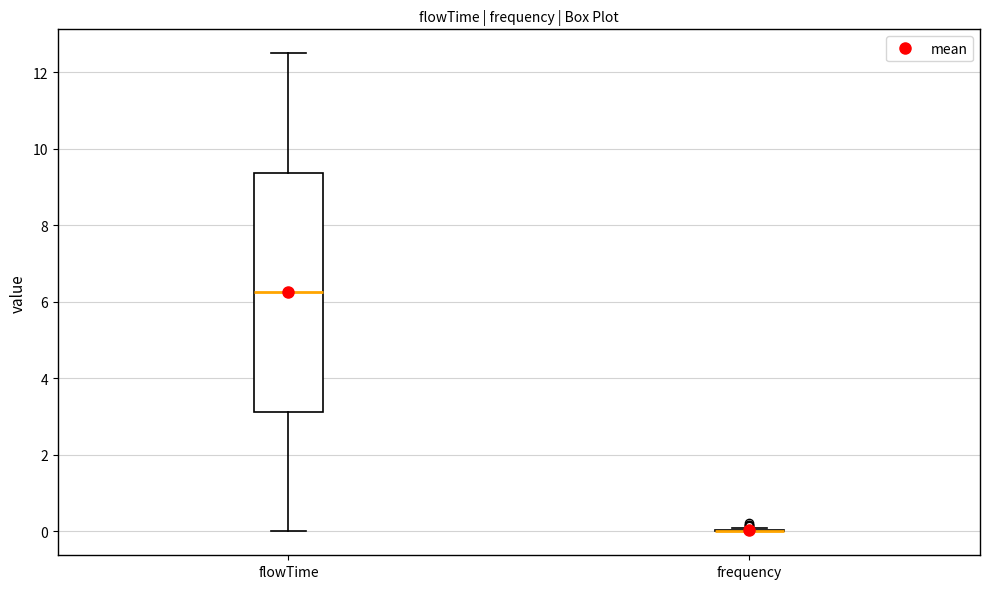

Reading left to right, read every box against the y-axis: the position of its median line, the range the box covers, and the ends of its whiskers. The values are not printed on the chart, so give them approximately, as read against the axis.

flowTime: median 6.2, box 3.2 to 9.4, whiskers 0.0 to 12.6
frequency: box collapsed to a line at 0.0, whiskers 0.0 to 0.0